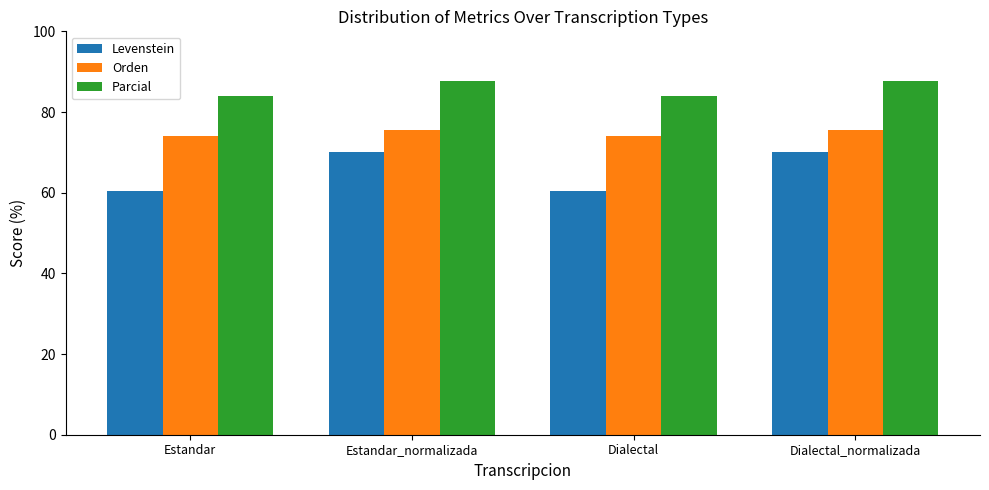

What is the label of the 4th bar from the left?

Dialectal_normalizada